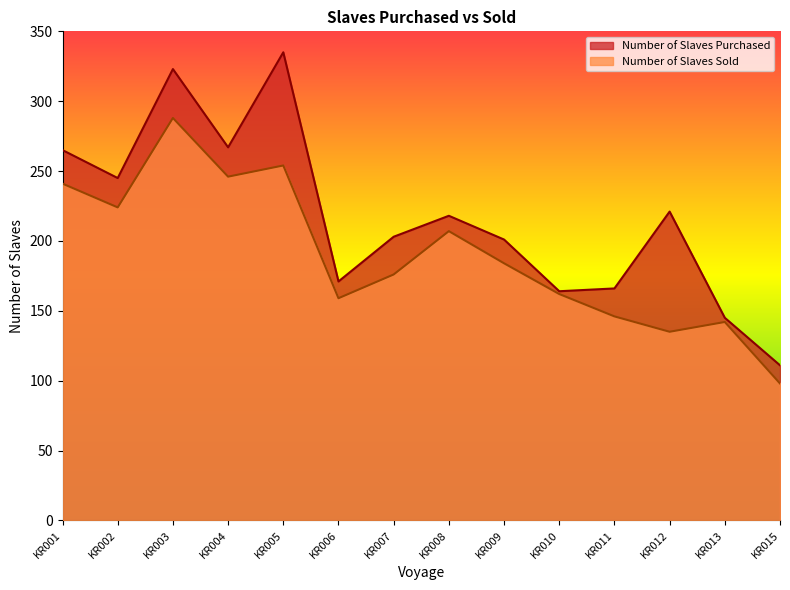

What is the sum of all Number of Slaves Sold values?

2662